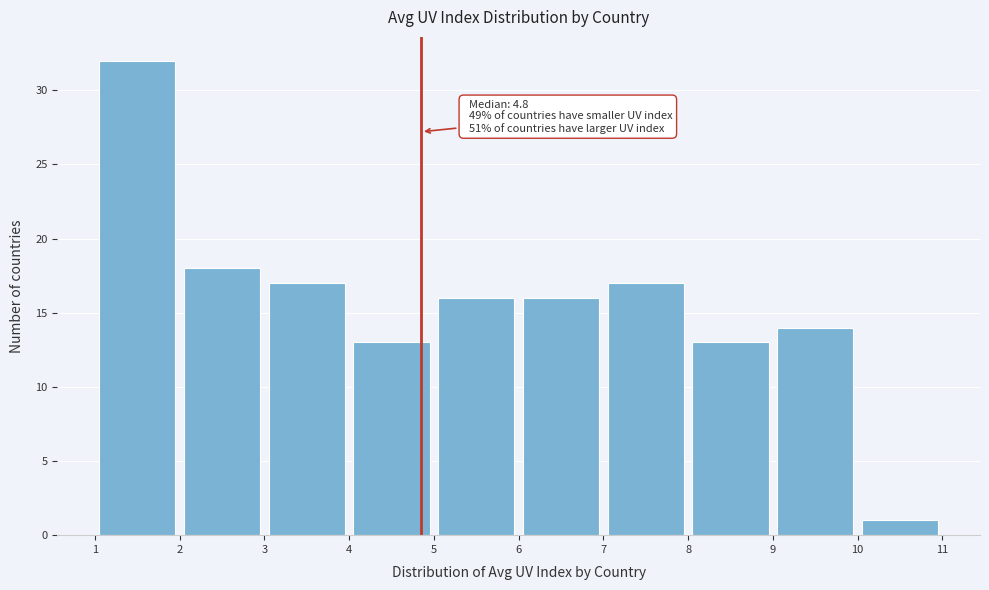

Which range on the x-axis has the tallest bar?

1 to 2